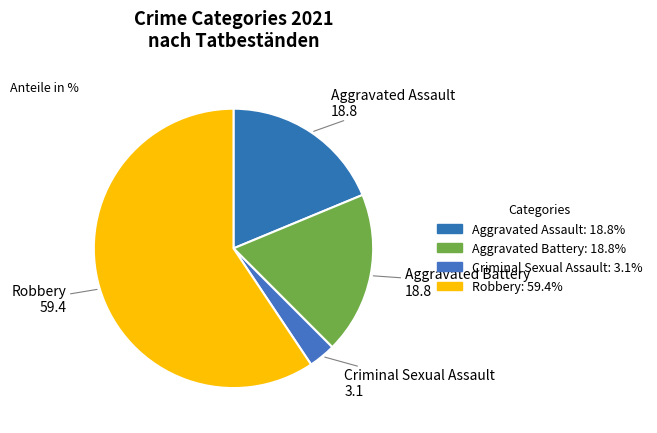

Rank the categories by value from lowest to highest.

Criminal Sexual Assault, Aggravated Assault, Aggravated Battery, Robbery